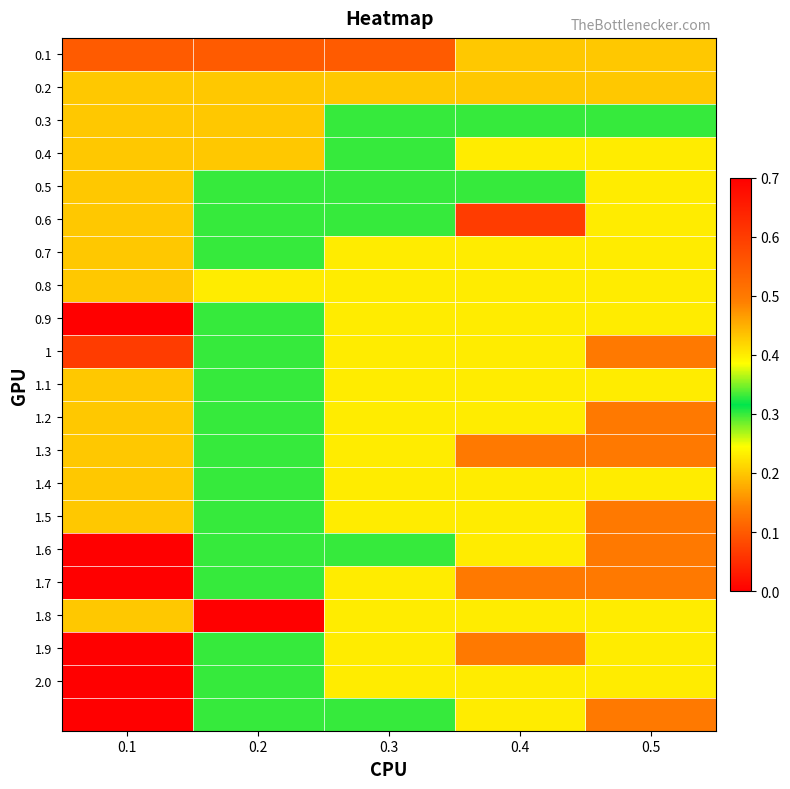

Which series has the largest range (max minus min)?

1.6